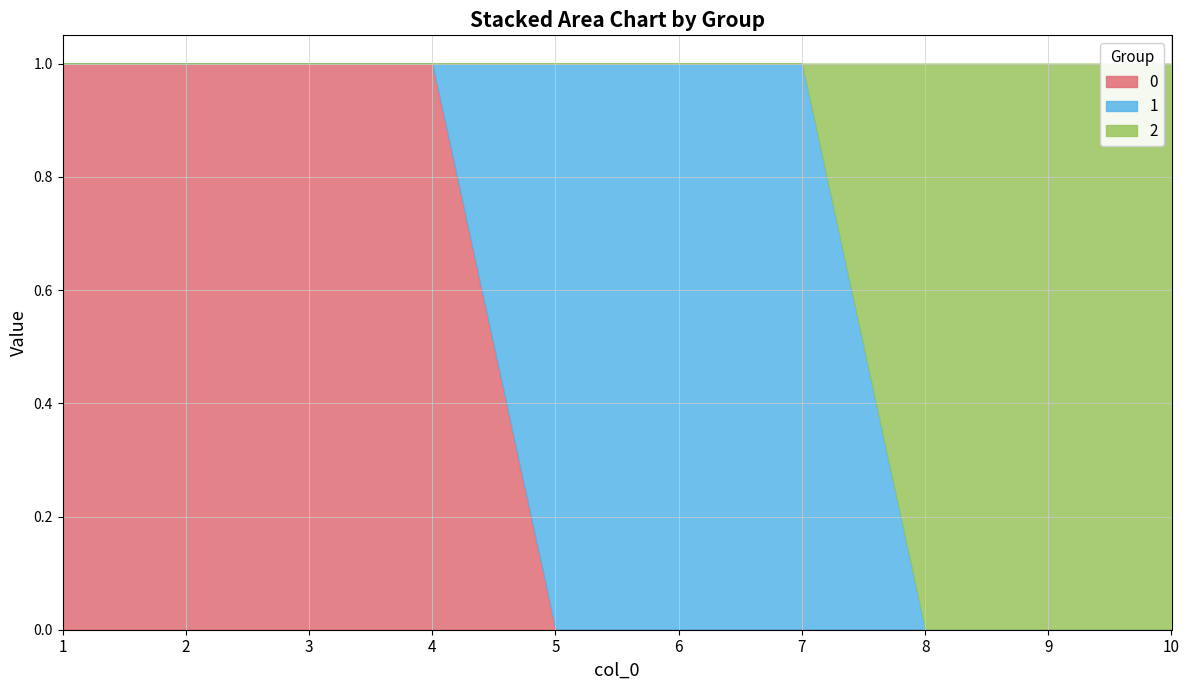

How many times do 1 and 0 cross each other?

1